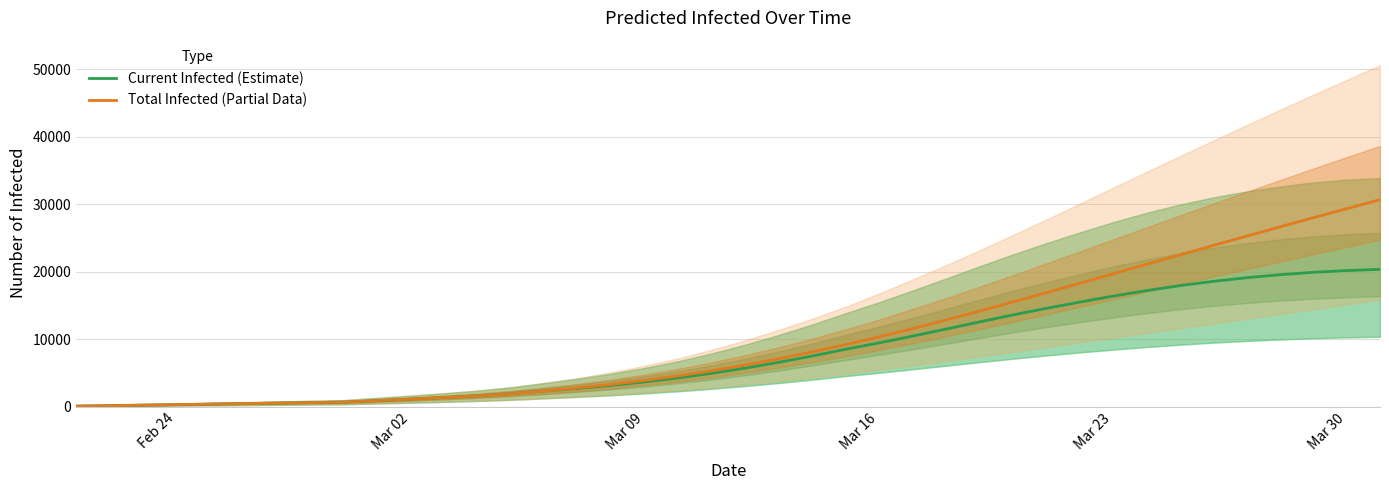

Reading left to right, extract all data points from this chart.

Current Infected (Estimate): 75	150	225	299	374	449	524	599	674	894	1112	1344	1602	1915	2313	2702	3147	3659	4248	4930	5701	6554	7486	8492	9428	10430	11473	12533	13571	14550	15480	16364	17184	17923	18562	19103	19550	19906	20170	20346
Total Infected (Partial Data): 75	150	225	299	374	449	524	599	674	894	1112	1344	1602	1915	2313	2777	3297	3883	4547	5304	6151	7078	8084	9166	10321	11542	12817	14134	15486	16863	18257	19661	21067	22470	23867	25254	26629	27990	29337	30667